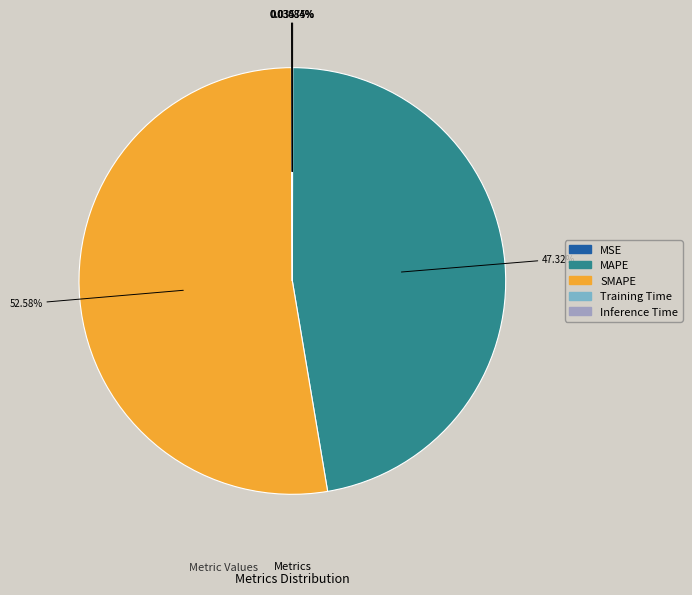

Does SMAPE represent more than half of the total?

Yes